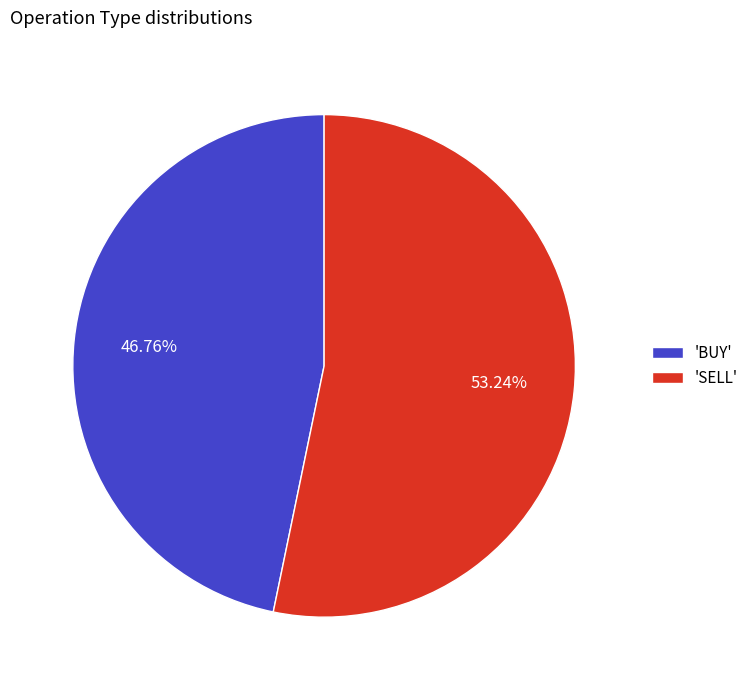

Which slice is the largest?

'SELL'